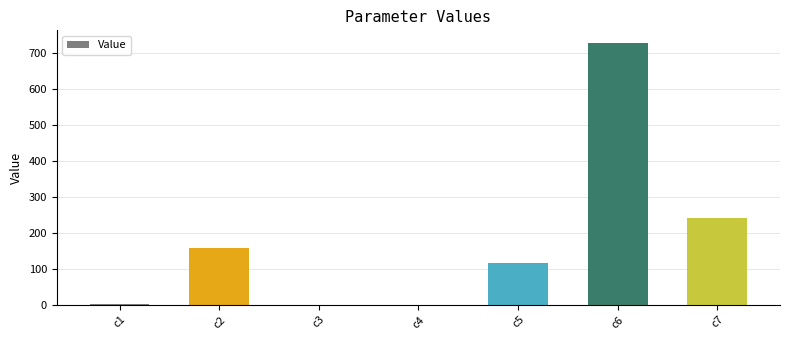

Where is the data nearest to the value 363?

c7